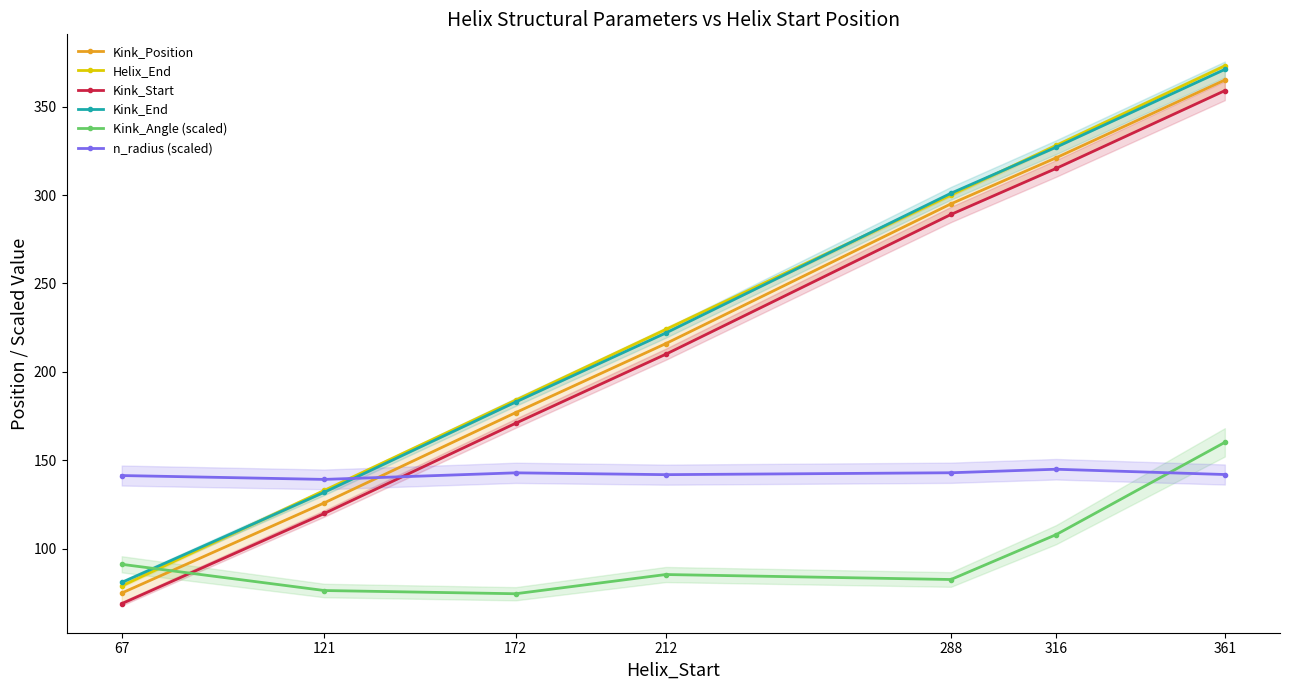

What is the sum of the Kink_Start values at 361 and 212?

569.0